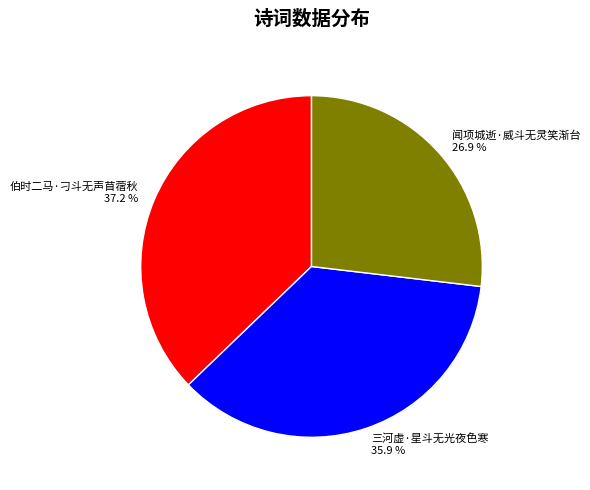

What percentage is the 伯时二马·刁斗无声苜蓿秋 slice, to the nearest percent?

37%